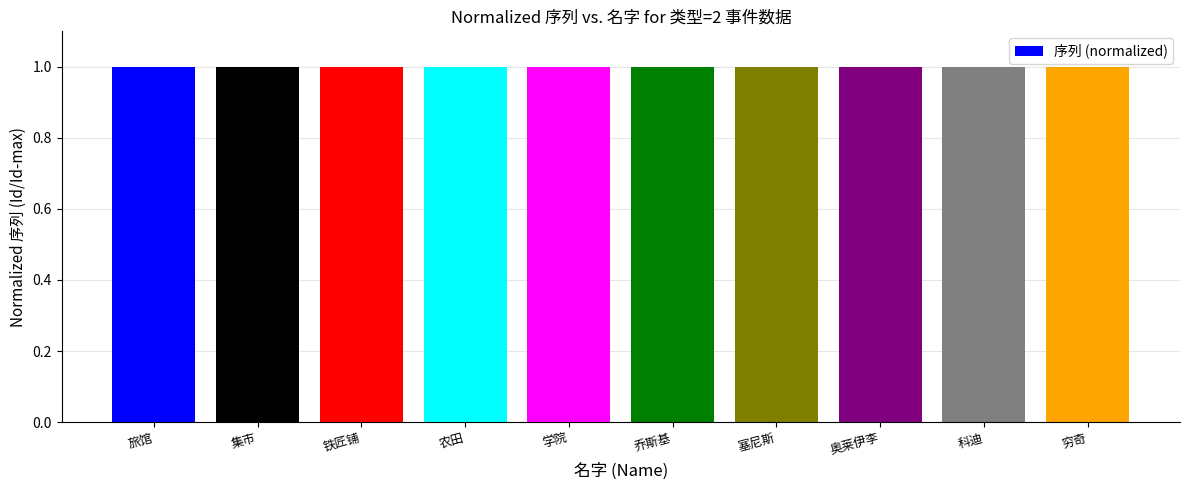

True or false: the data shows 0.3 at 科迪.

False